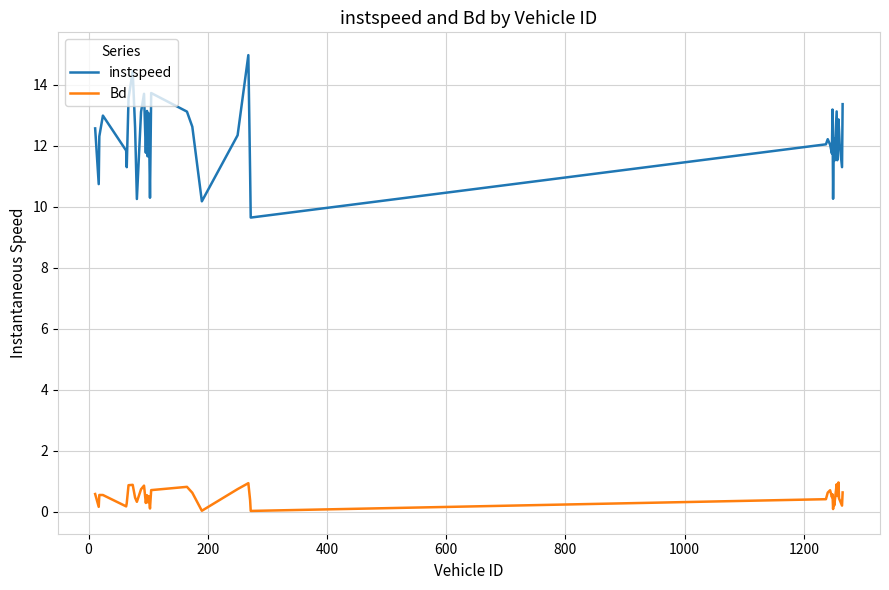

List the series in order of their peak value, lowest first.

Bd, instspeed